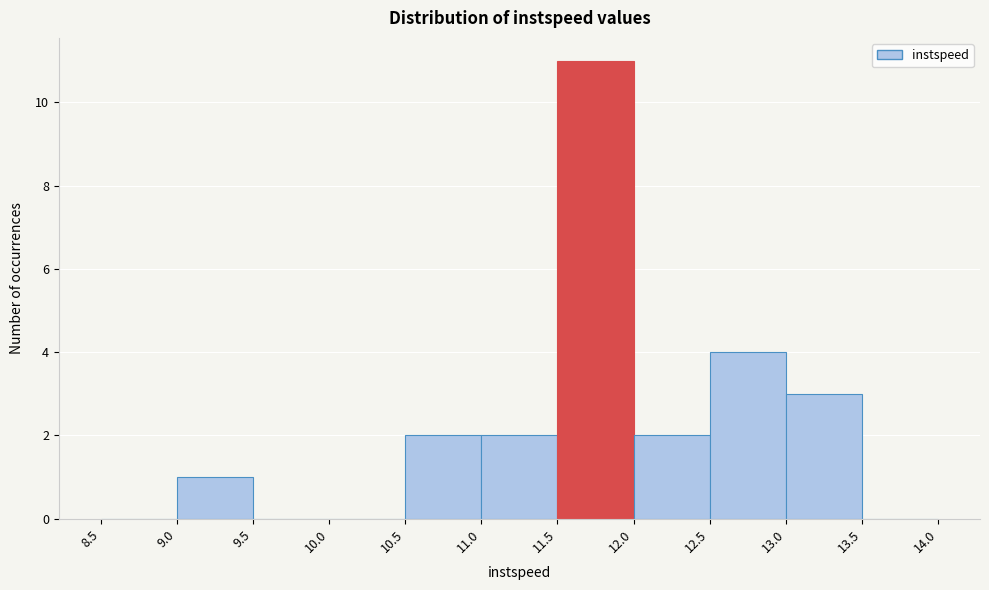

Over which range of the x-axis is the bar tallest?

11.5 to 12.0